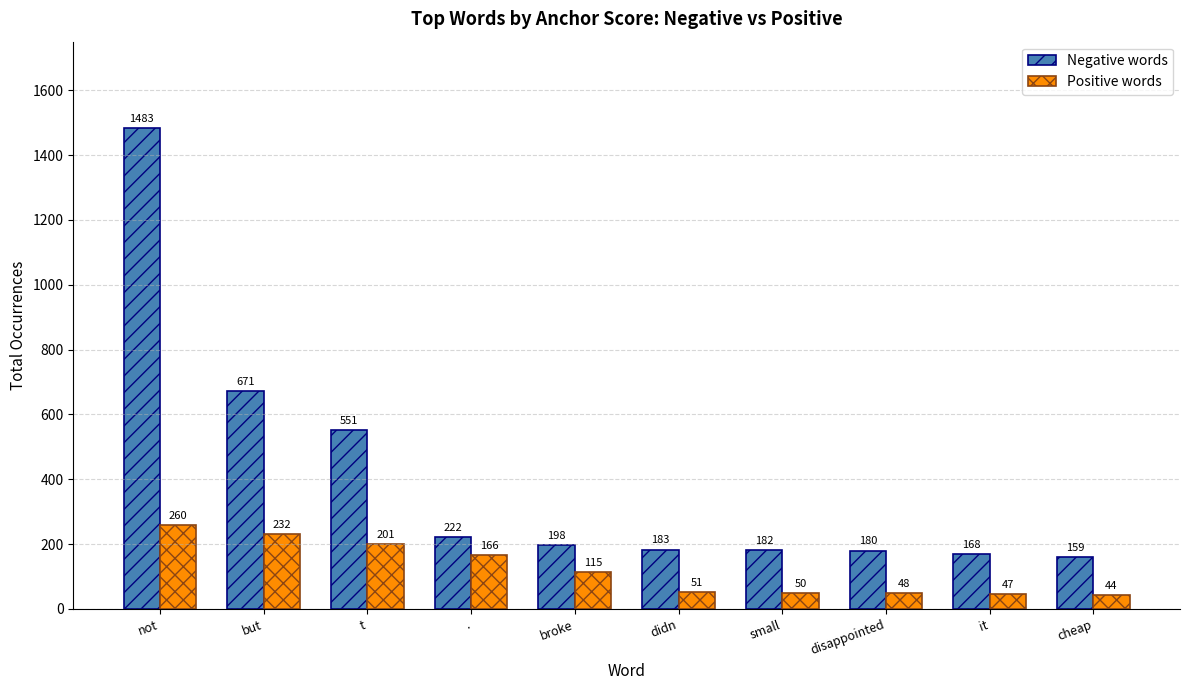

Is it true that Positive words equals 50 at small?

True